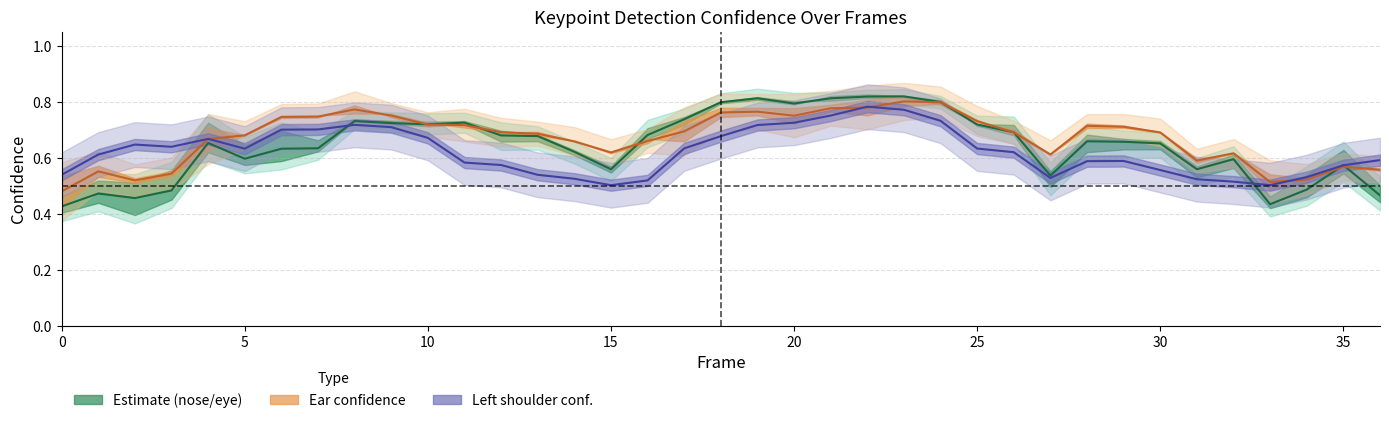

Reading left to right, transcribe all the data shown in this chart.

a_nose_confidence: 0=0.4	1=0.5	2=0.5	3=0.5	4=0.7	5=0.6	6=0.6	7=0.6	8=0.7	9=0.7	10=0.7	11=0.7	12=0.7	13=0.7	14=0.6	15=0.6	16=0.7	17=0.7	18=0.8	19=0.8	20=0.8	21=0.8	22=0.8	23=0.8	24=0.8	25=0.7	26=0.7	27=0.5	28=0.7	29=0.7	30=0.7	31=0.6	32=0.6	33=0.4	34=0.5	35=0.6	36=0.5
a_right_ear_confidence: 0=0.5	1=0.6	2=0.5	3=0.5	4=0.7	5=0.7	6=0.7	7=0.7	8=0.8	9=0.8	10=0.7	11=0.7	12=0.7	13=0.7	14=0.7	15=0.6	16=0.7	17=0.7	18=0.8	19=0.8	20=0.8	21=0.8	22=0.8	23=0.8	24=0.8	25=0.7	26=0.7	27=0.6	28=0.7	29=0.7	30=0.7	31=0.6	32=0.6	33=0.5	34=0.5	35=0.6	36=0.6
a_left_shoulder_confidence: 0=0.5	1=0.6	2=0.6	3=0.6	4=0.7	5=0.6	6=0.7	7=0.7	8=0.7	9=0.7	10=0.7	11=0.6	12=0.6	13=0.5	14=0.5	15=0.5	16=0.5	17=0.6	18=0.7	19=0.7	20=0.7	21=0.8	22=0.8	23=0.8	24=0.7	25=0.6	26=0.6	27=0.5	28=0.6	29=0.6	30=0.6	31=0.5	32=0.5	33=0.5	34=0.5	35=0.6	36=0.6